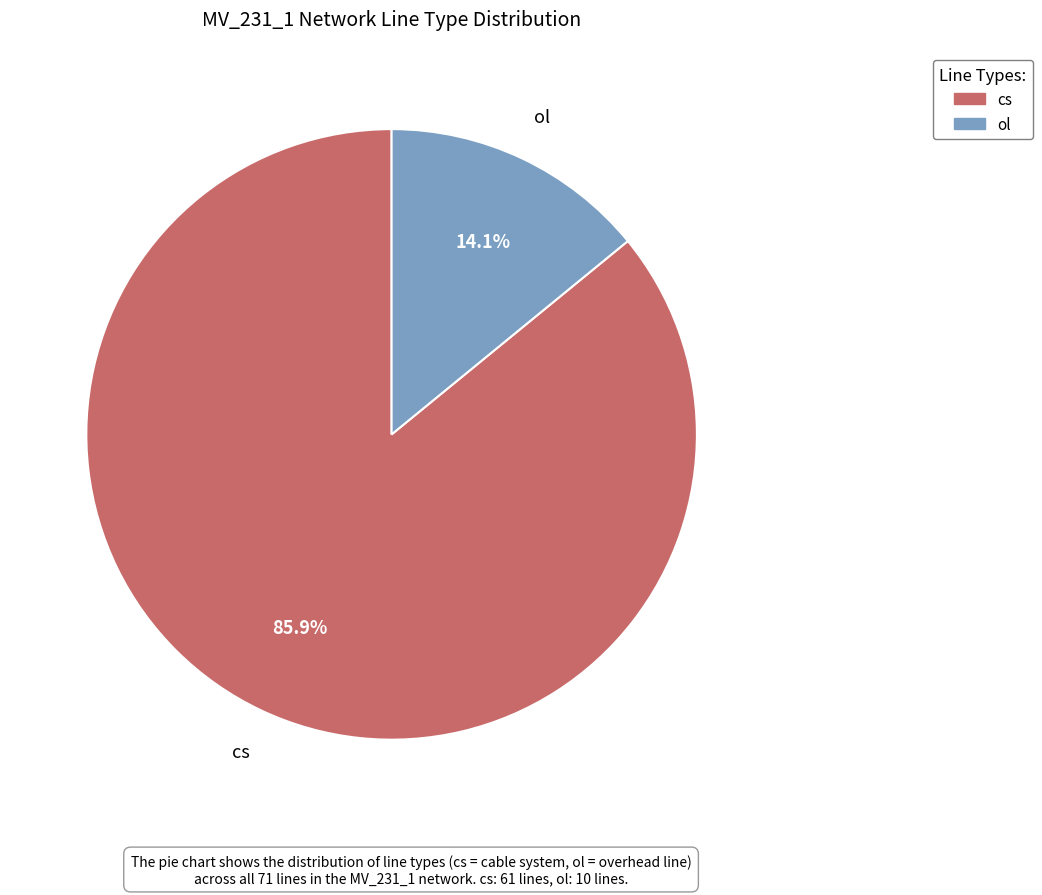

To the nearest percent, what is the combined percentage of cs and ol?

100%